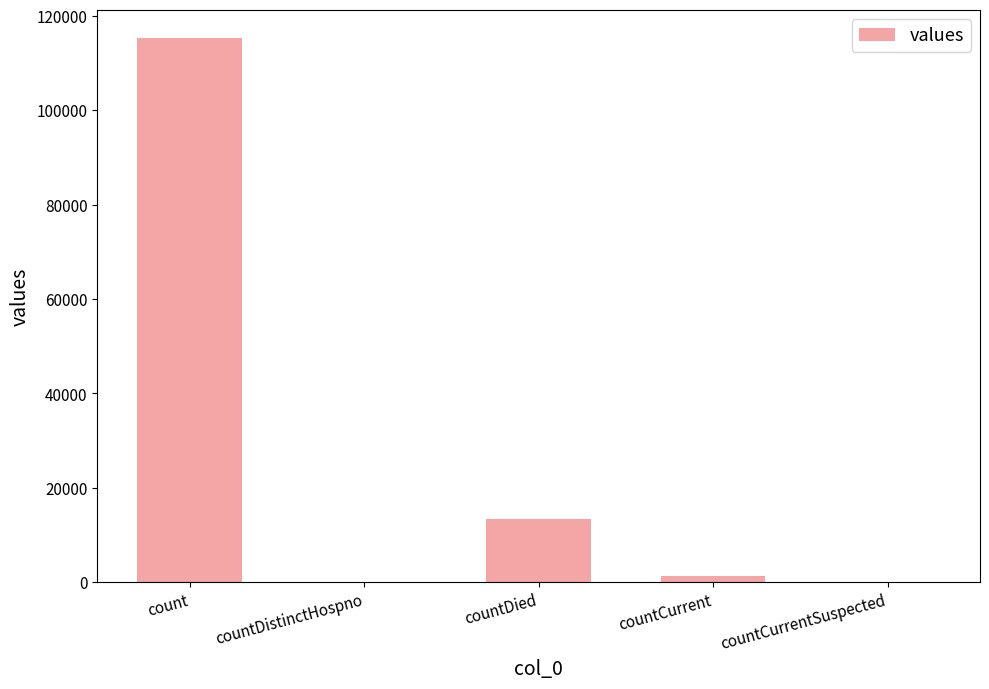

What is the maximum value shown in the chart?

115379